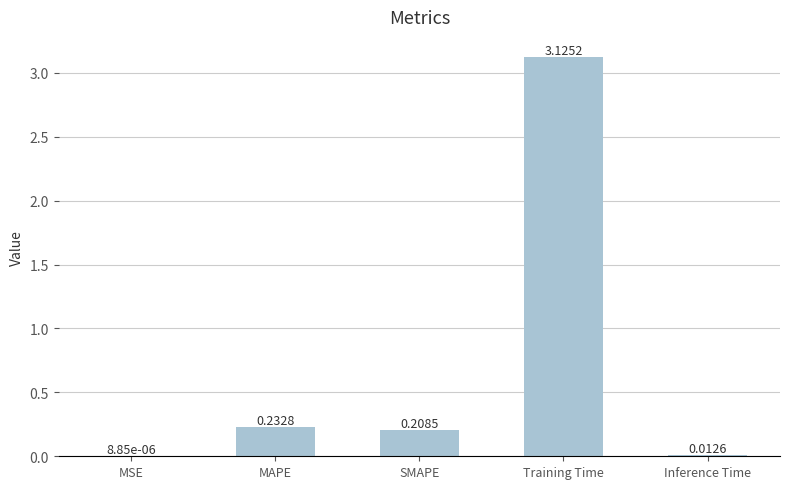

What is the sum of the values at Training Time and MAPE?

3.4